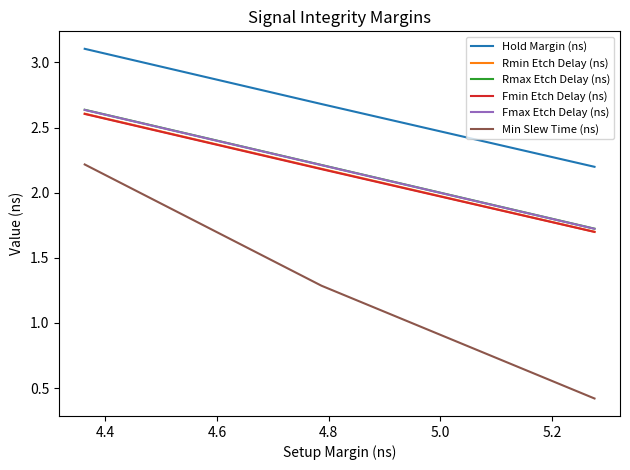

What is the minimum value for Fmin Etch Delay (ns)?

1.7